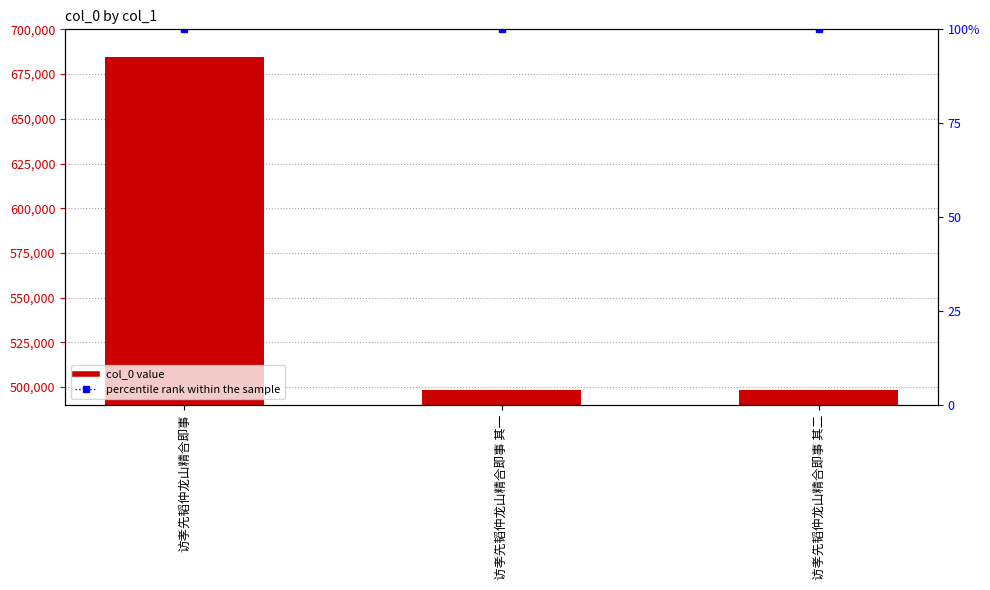

At which category does the chart reach its peak across all series?

访孝先韬仲龙山精合即事